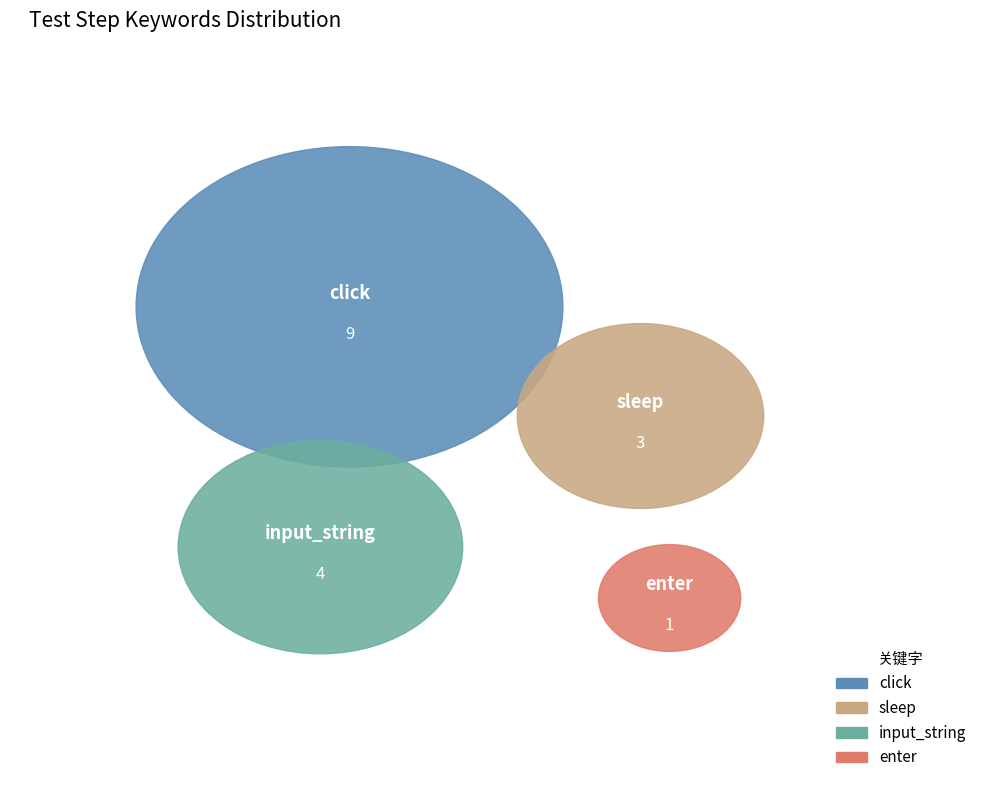

Which category has the biggest portion of the pie?

click